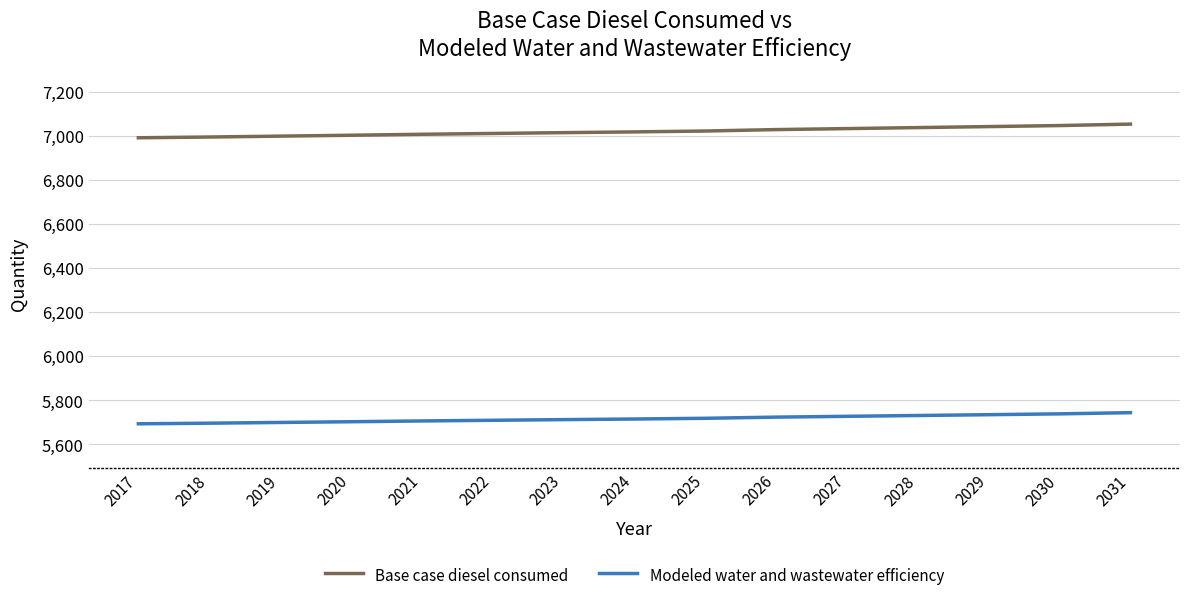

What is the average value of the Modeled water and wastewater efficiency series?

5716.5